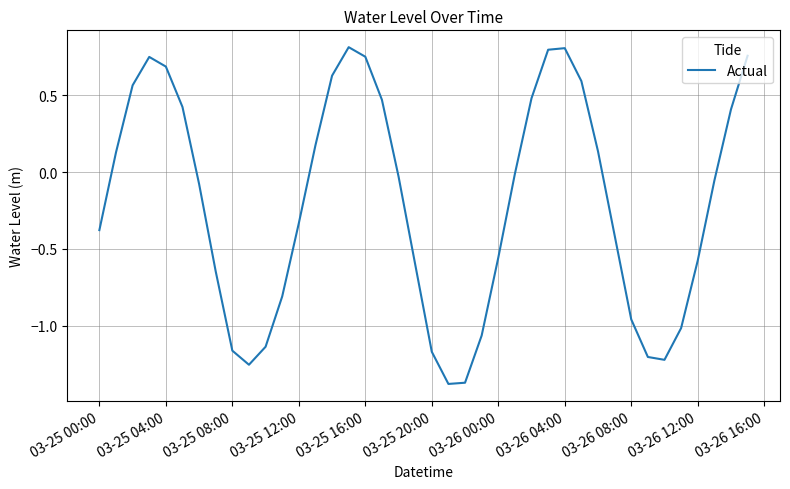

What is the difference between the maximum and minimum values?

2.2